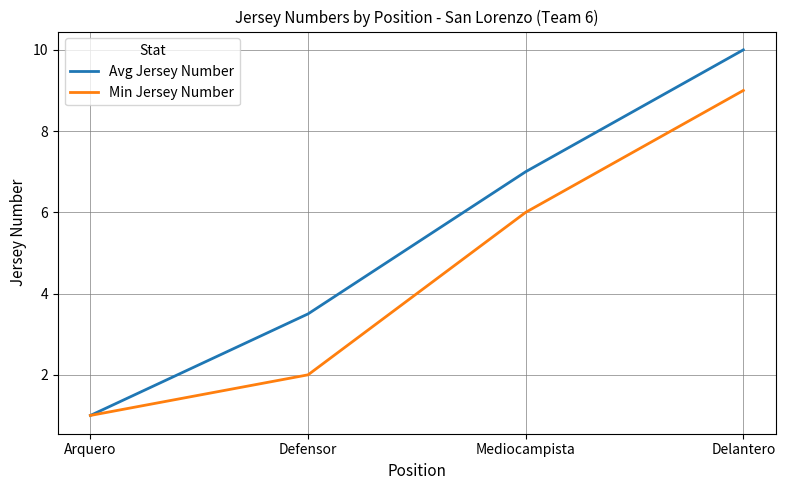

Which series has the largest range (max minus min)?

Avg Jersey Number